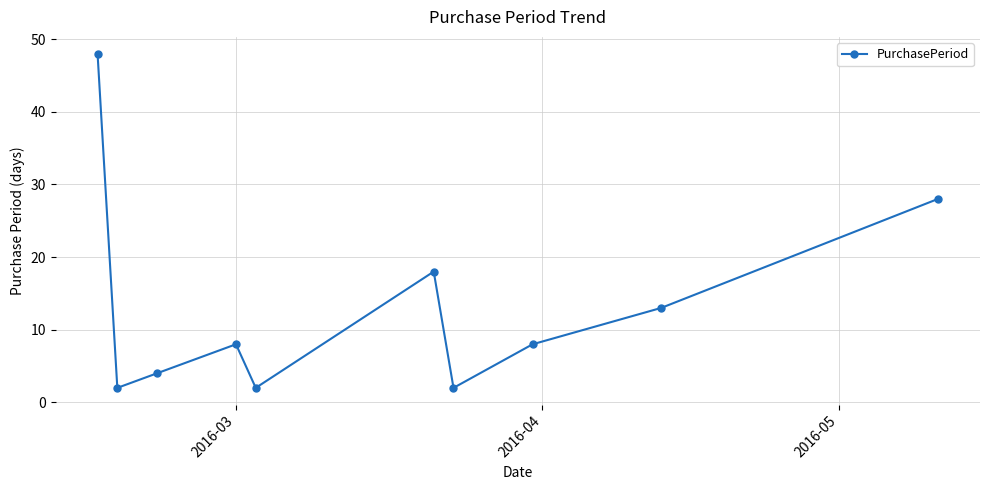

How many lines are shown in the chart?

1